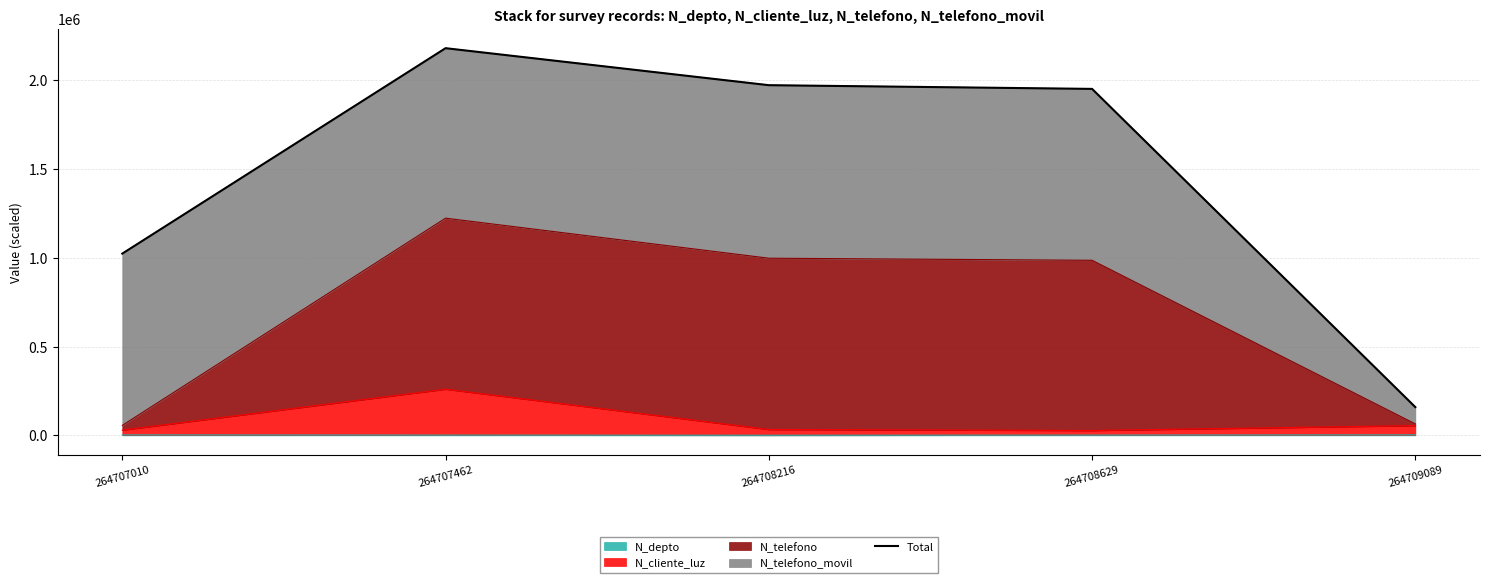

What is the sum of the values at 264707010 and 264707462?

3204574.9